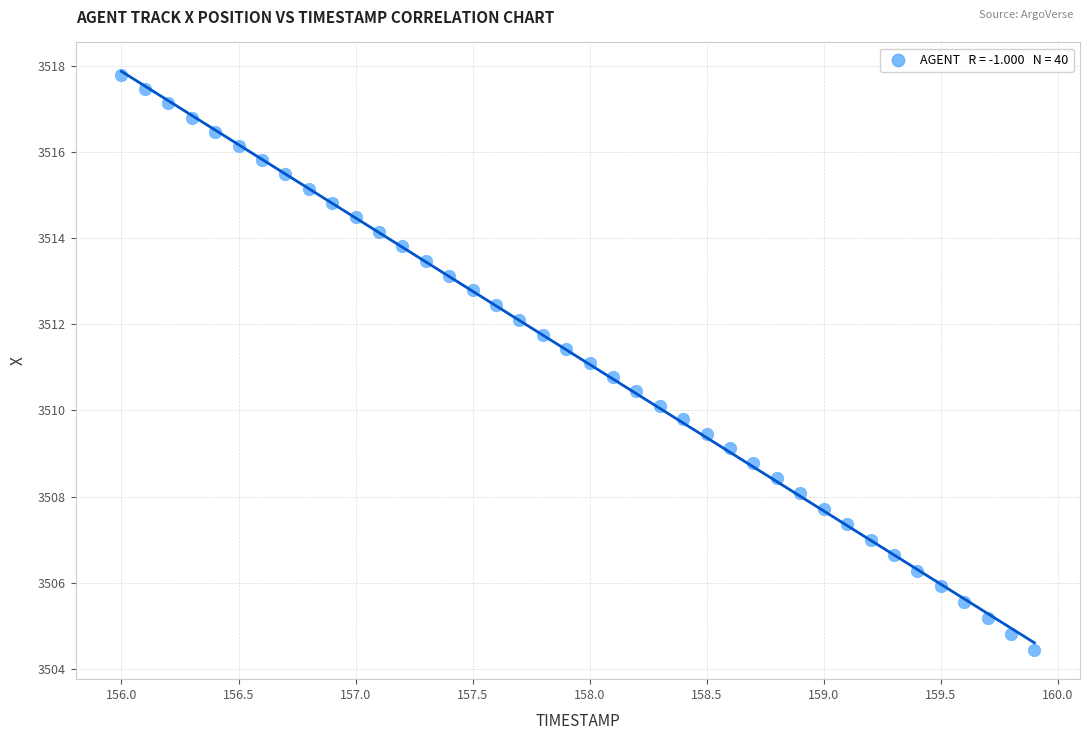

What is the range of Y values (max minus min)?

13.4